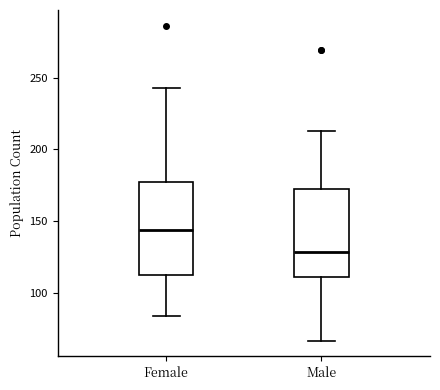

Where is the upper edge of the box for Female on the y-axis? The values are not printed on the chart, so give them approximately, as read against the axis.

180